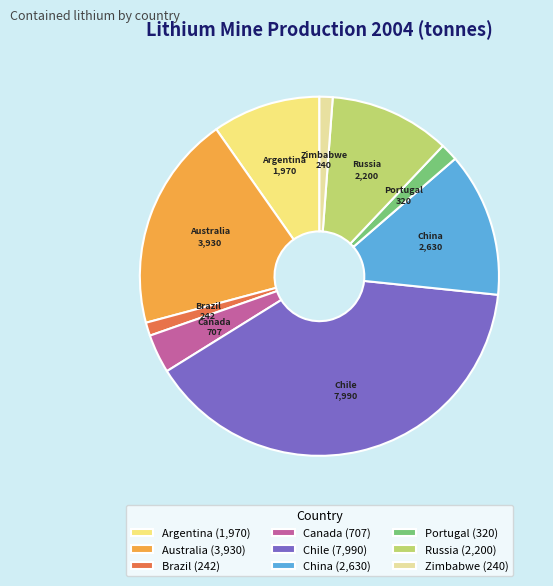

Does Canada account for over 50% of the chart?

No